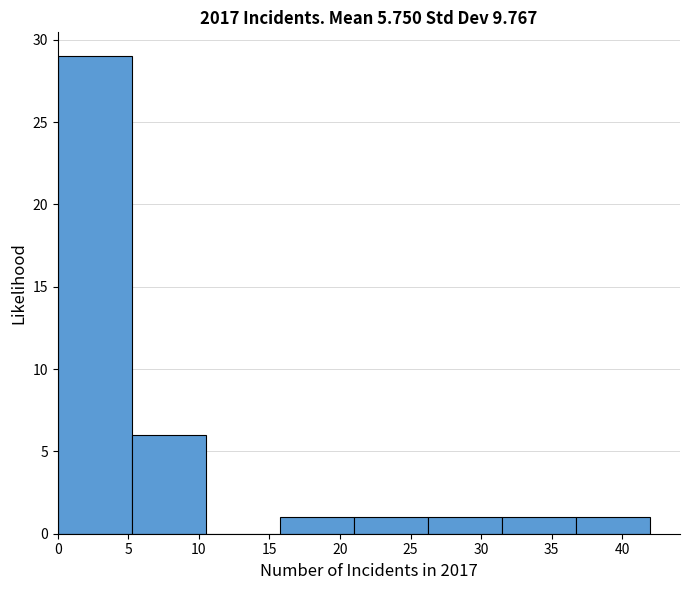

Over which range of the x-axis is the bar tallest?

0.00 to 5.25